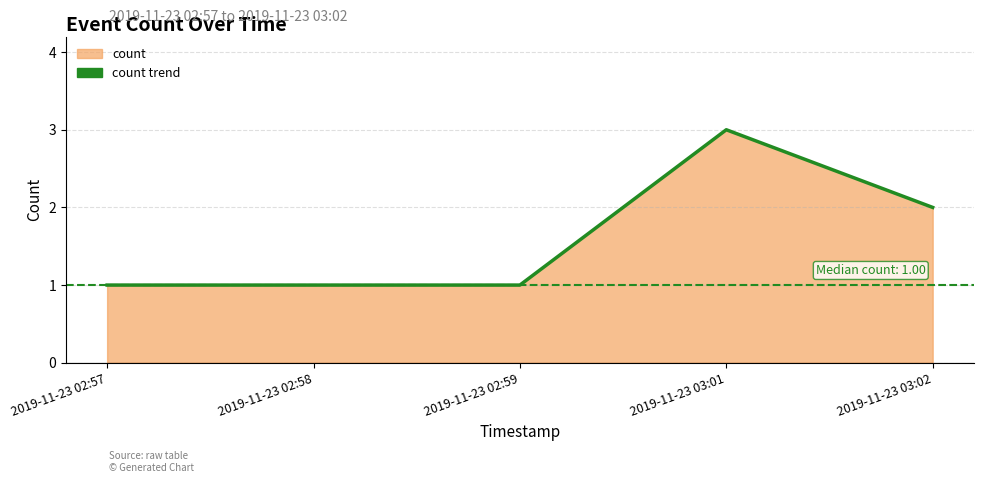

Does the chart have visible grid lines?

Yes